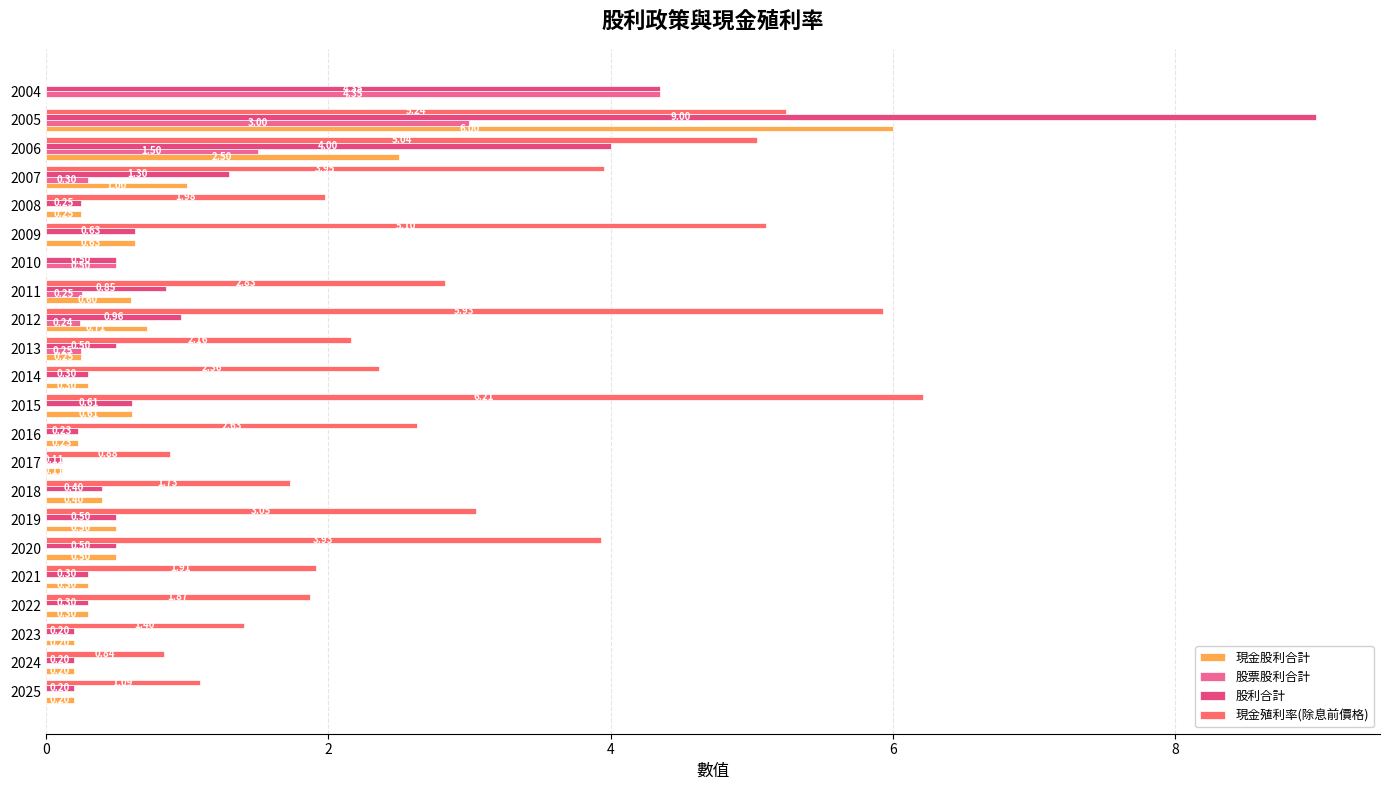

How many data points in 股票股利合計 are above 0?

8